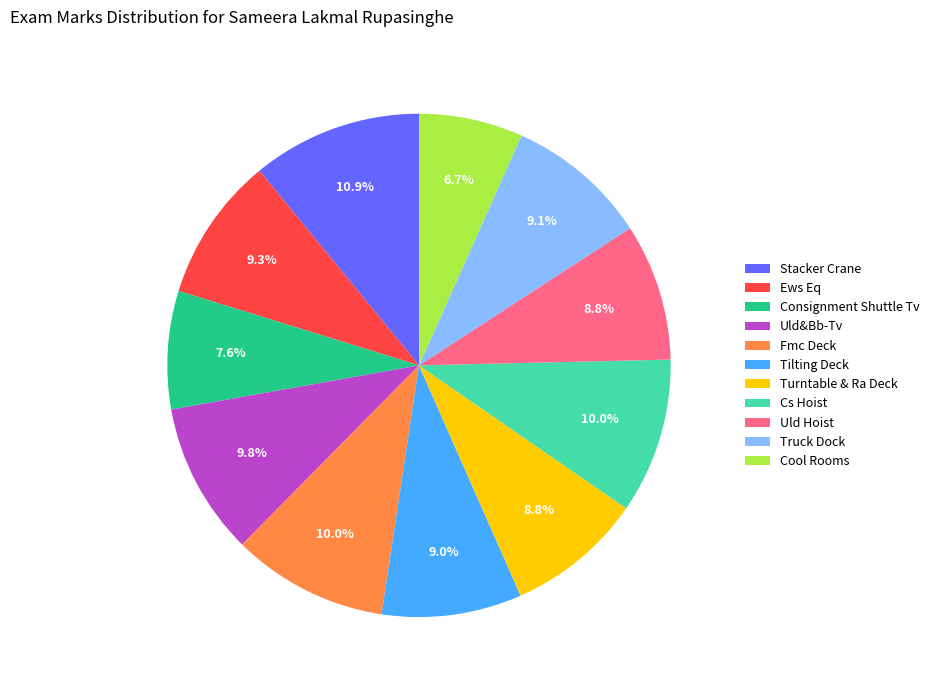

What is the smallest slice in the pie chart?

Cool Rooms